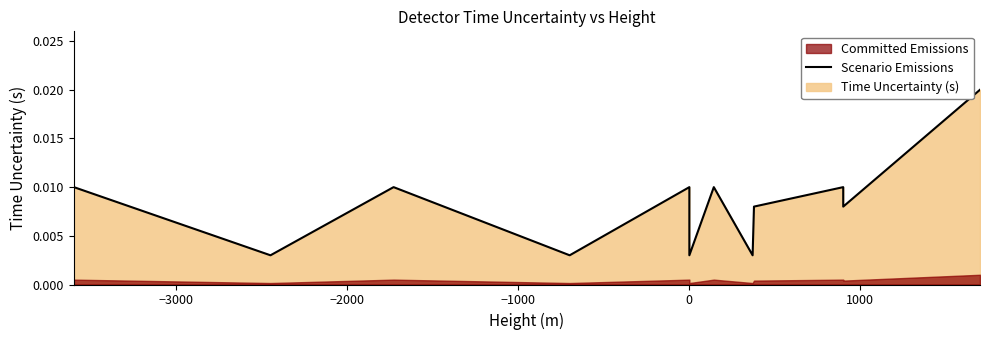

Does the chart display data point markers on the line(s)?

No